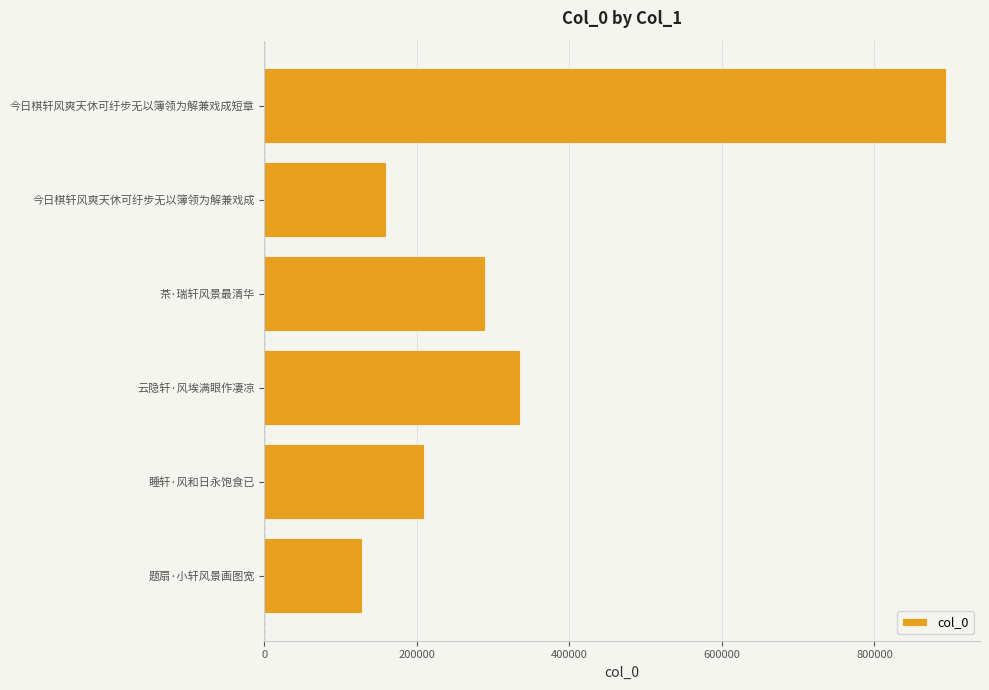

Rank the categories by value from lowest to highest.

题扇·小轩风景画图宽, 今日棋轩风爽天休可纡步无以簿领为解兼戏成, 睡轩·风和日永饱食已, 茶·瑞轩风景最清华, 云隐轩·风埃满眼作凄凉, 今日棋轩风爽天休可纡步无以簿领为解兼戏成短章